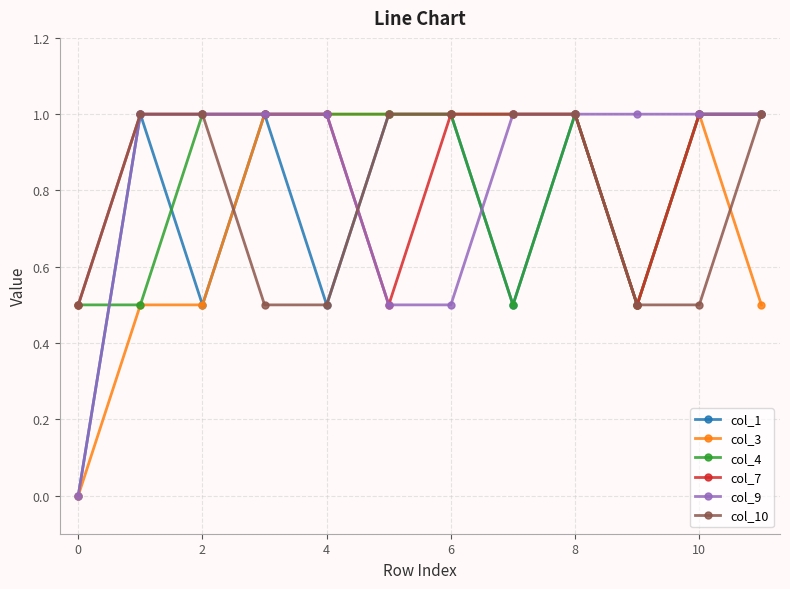

What is the average value of the col_7 series?

0.9